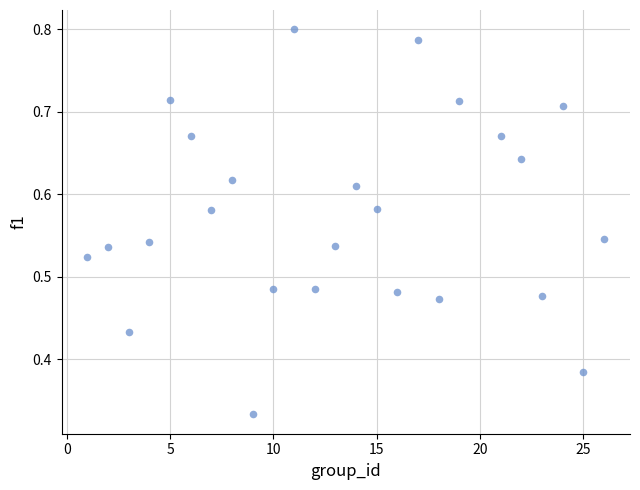

What is the range of X values (max minus min)?

25.0